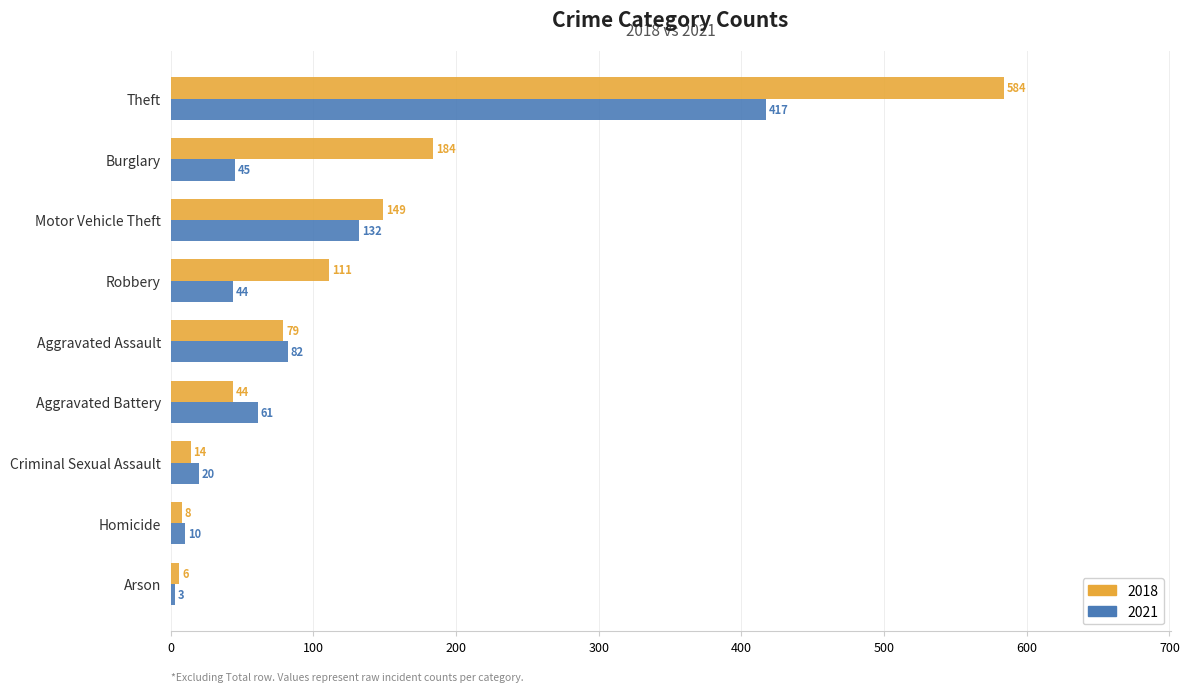

At which label is 2021 closest to 210?

Motor Vehicle Theft